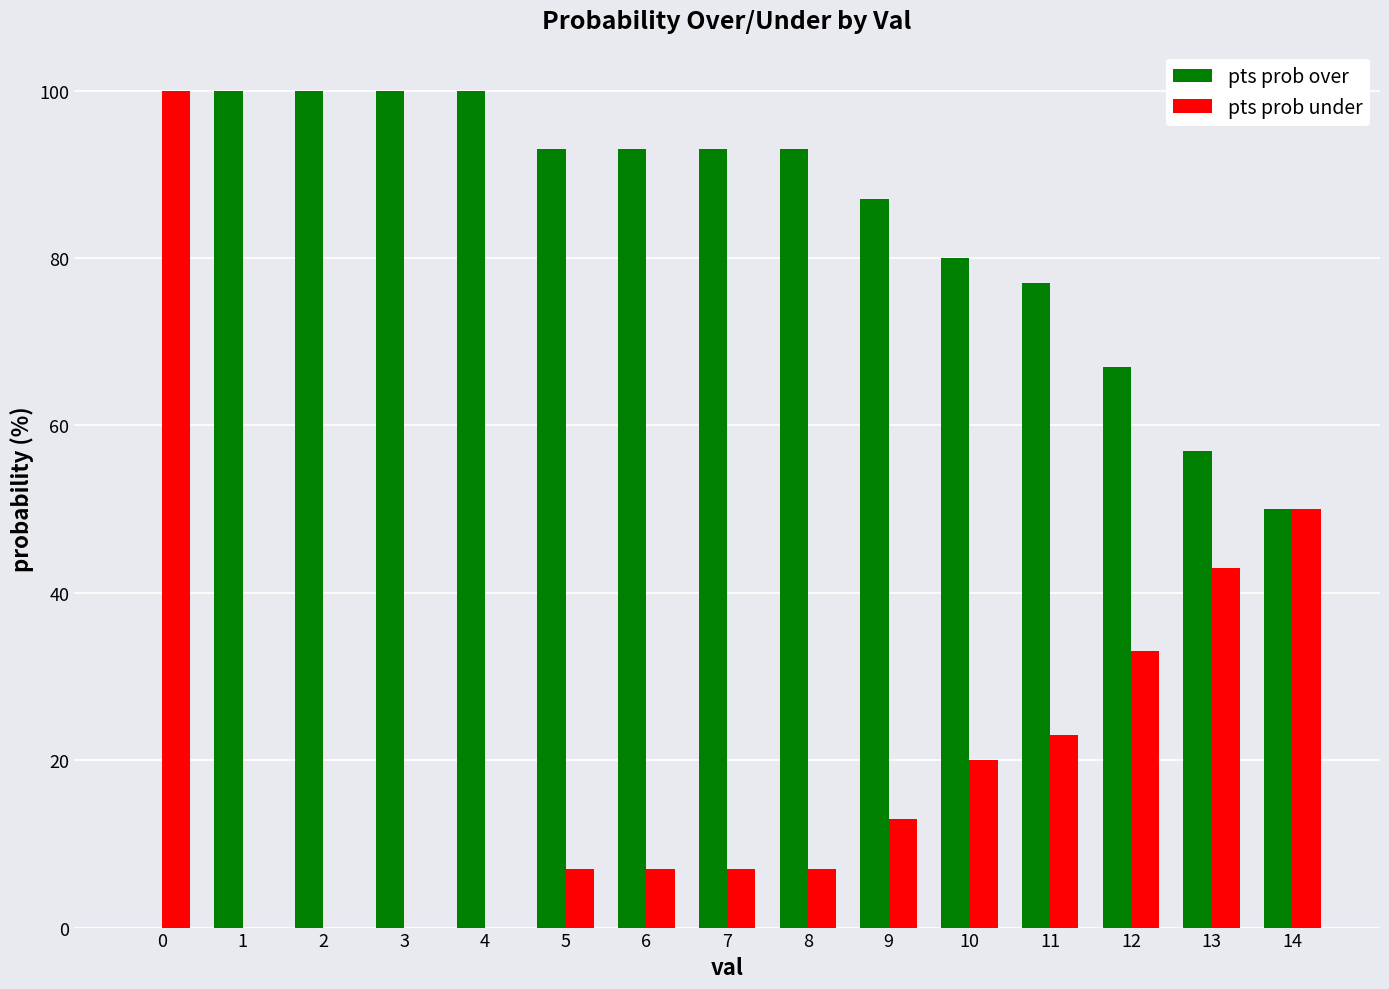

What is the highest value of the pts prob over series?

100